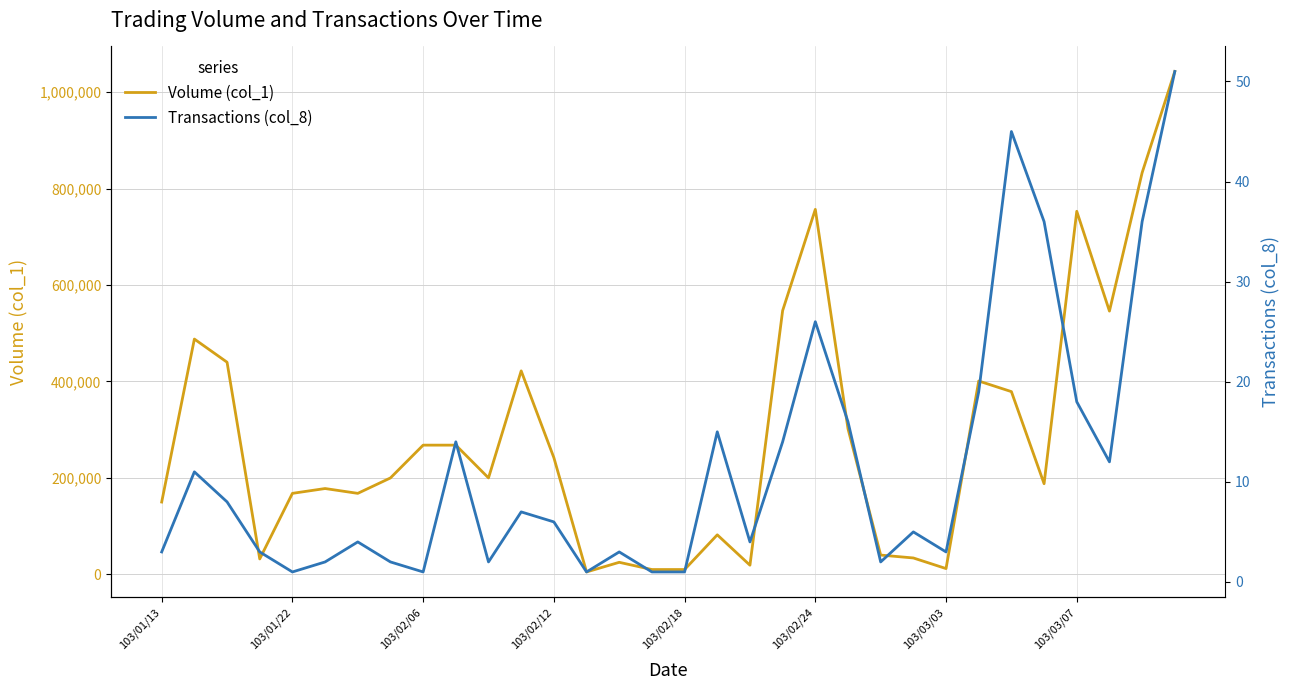

What is the total value across all series at 17?

82015